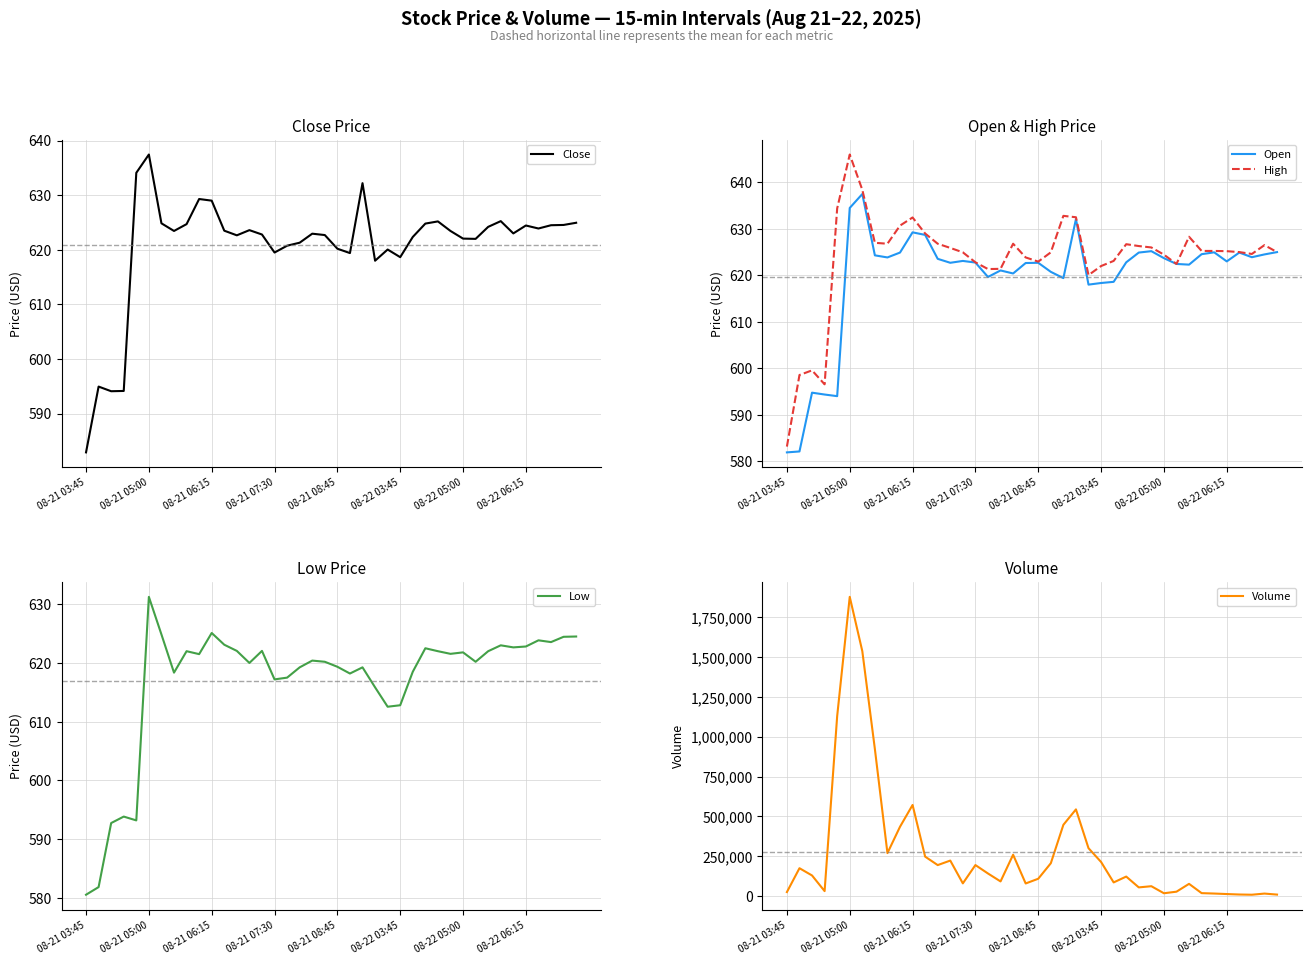

What is the maximum value for Open?

637.5